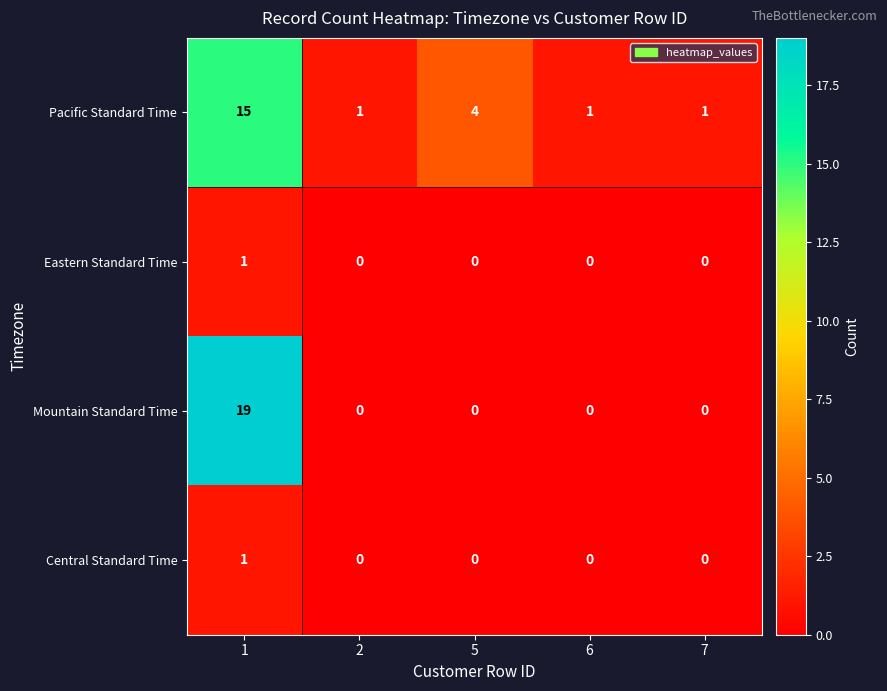

What is the spread (max minus min) of values at 1?

18